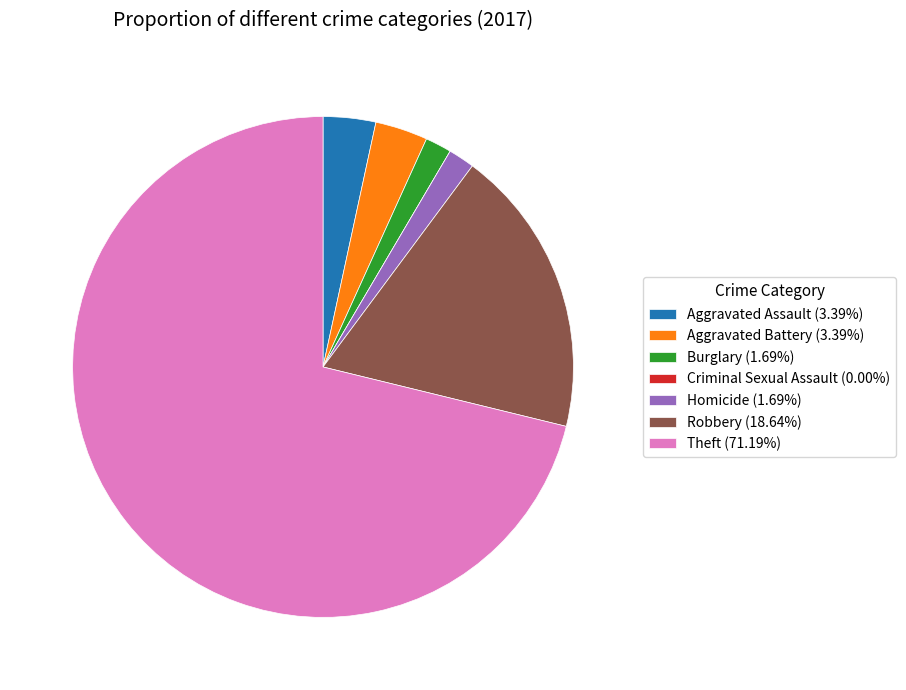

Is the sum of Aggravated Battery (3.39%) and Aggravated Assault (3.39%) greater than half?

No